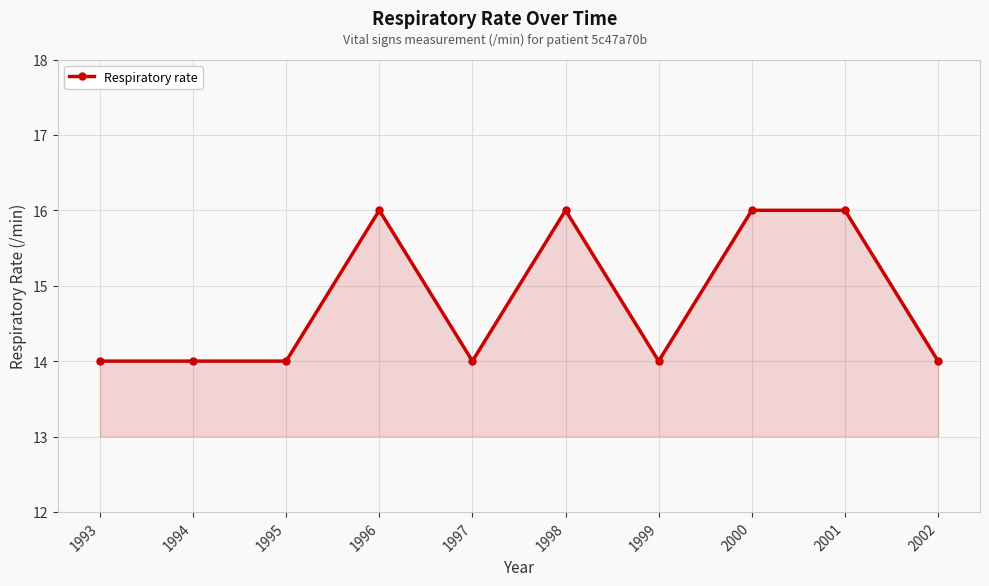

What is the change in value from 1998 to 1999?

-2